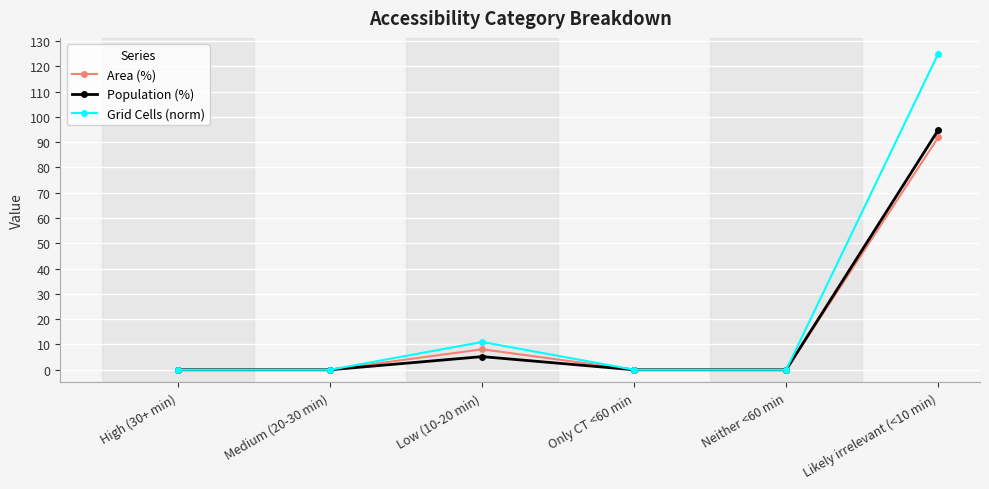

True or false: Grid Cells (norm) has a value of 0.0 at Only CT <60 min.

True